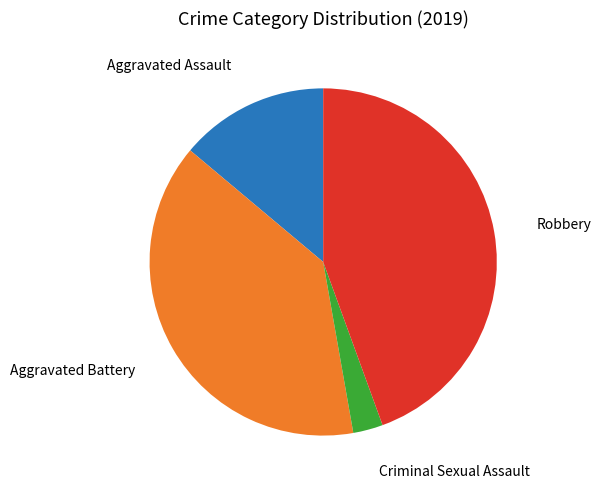

Is there a majority slice in this chart?

No